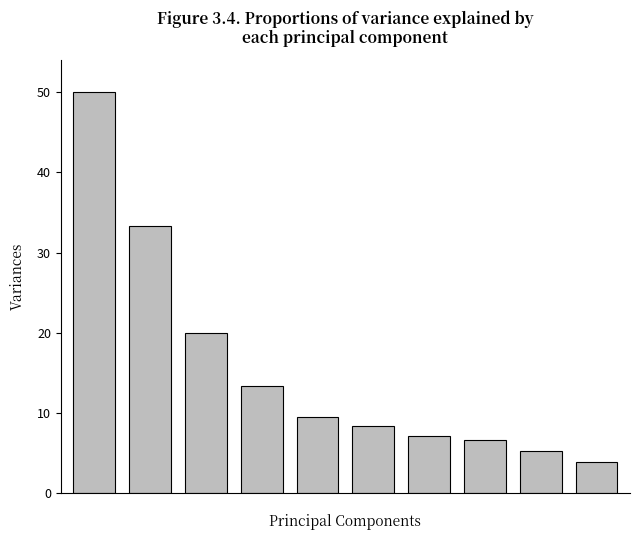

What is the minimum value shown in the chart?

3.8